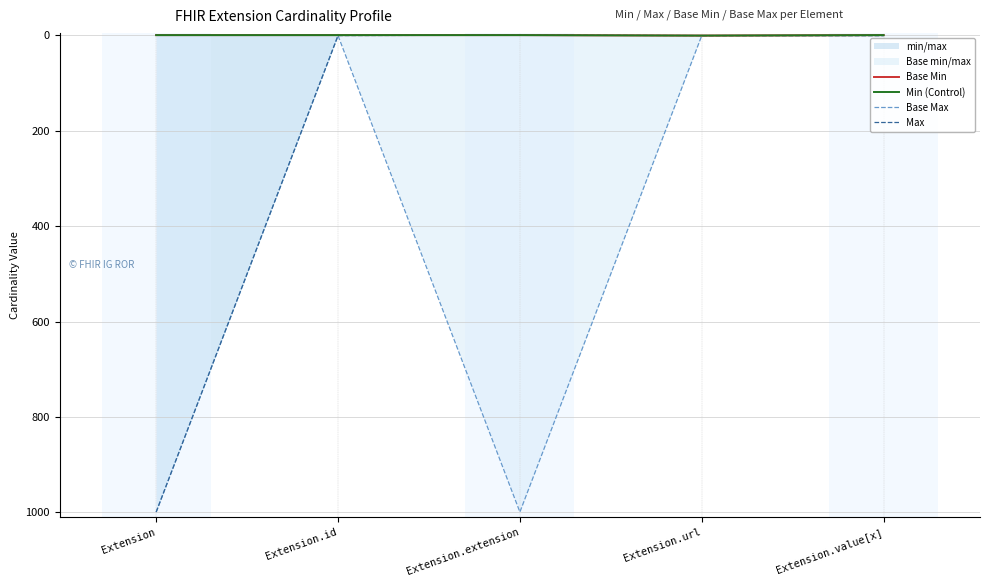

Read the Base Max value at Extension.

999